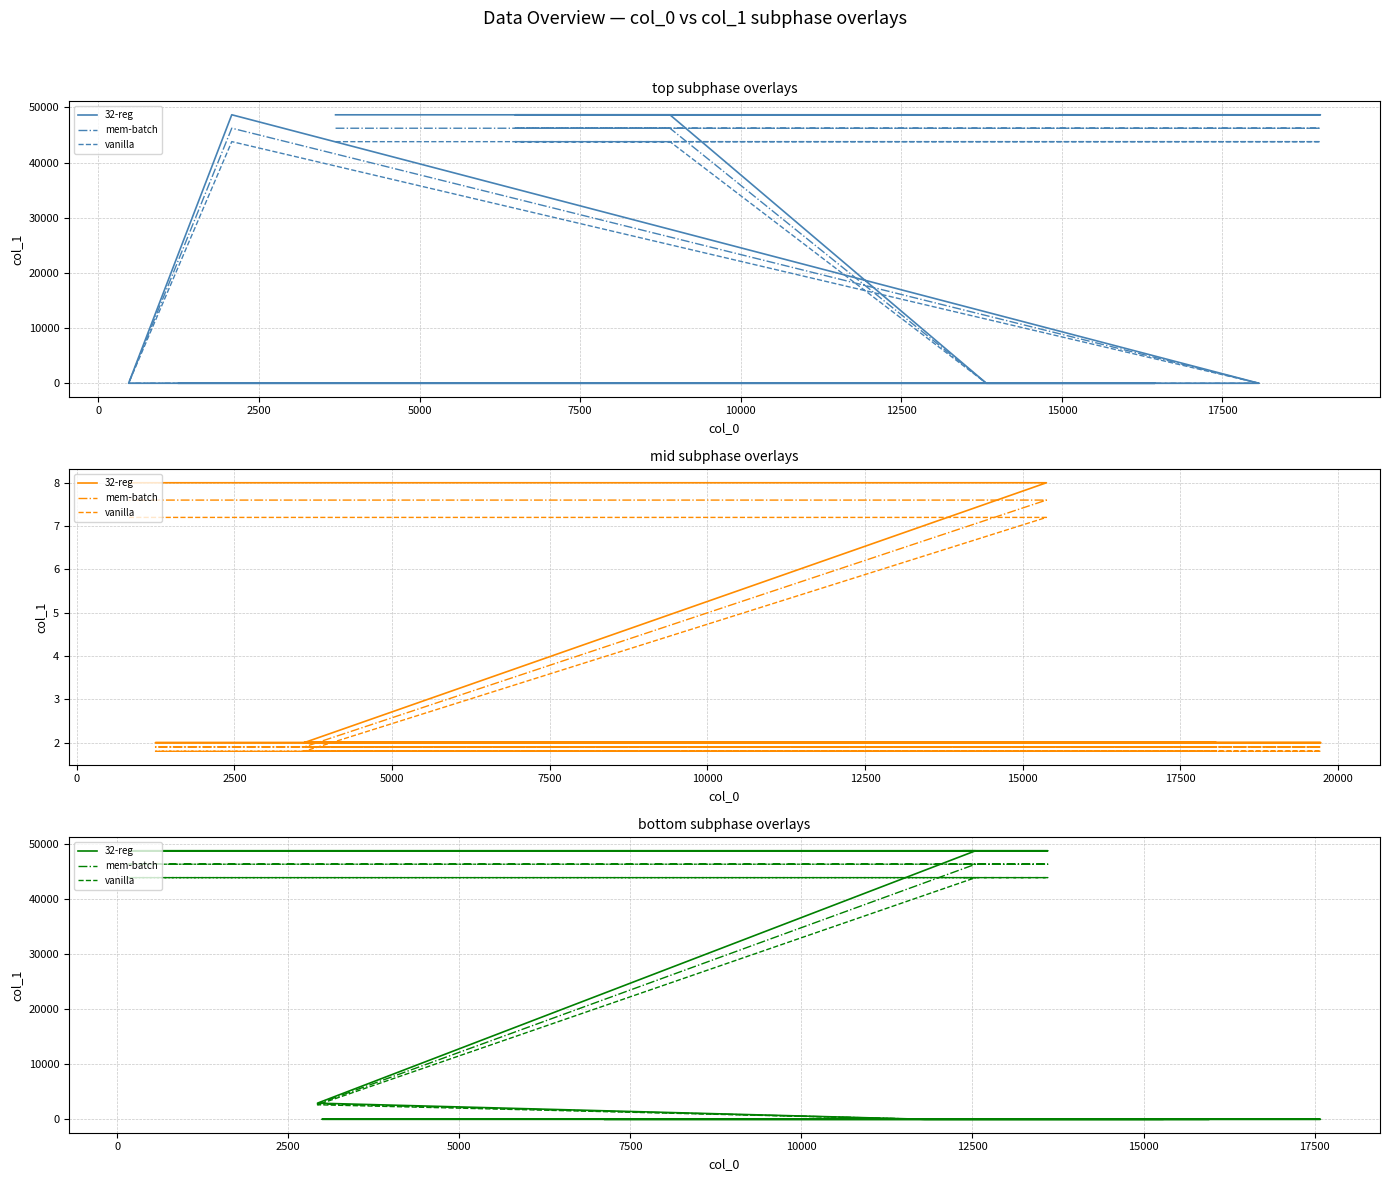

List the series in order of their peak value, lowest first.

vanilla, mem-batch, 32-reg